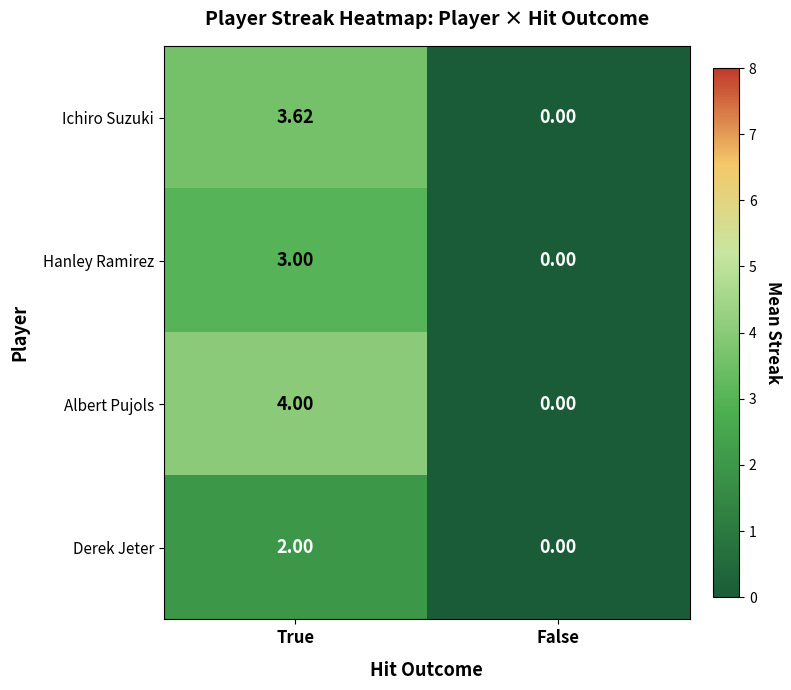

List the labels in order of Hanley Ramirez value, largest first.

True, False